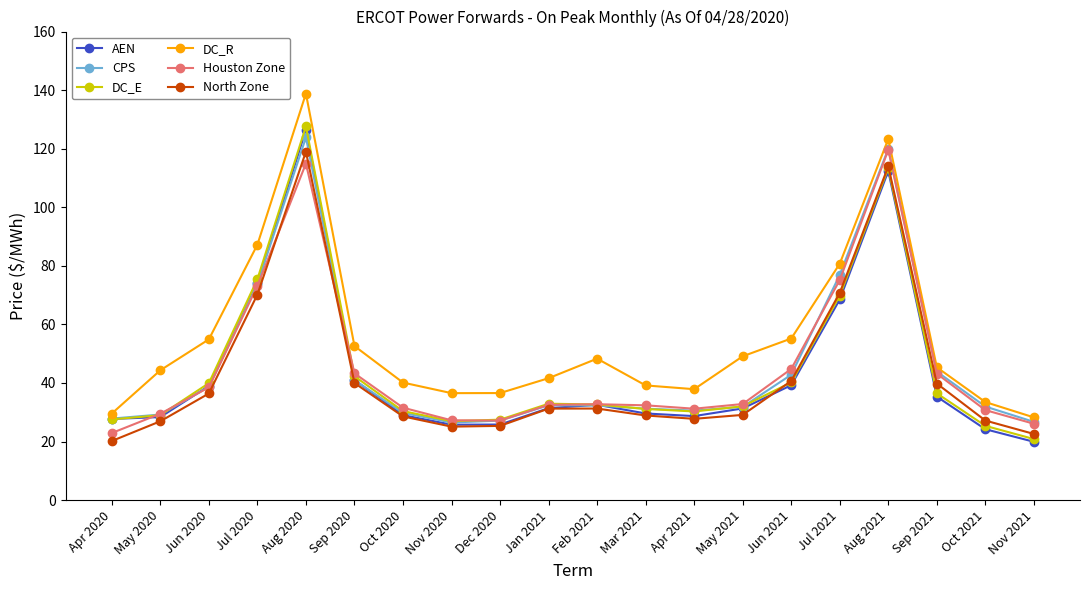

At which label does DC_E reach its minimum?

Nov 2021